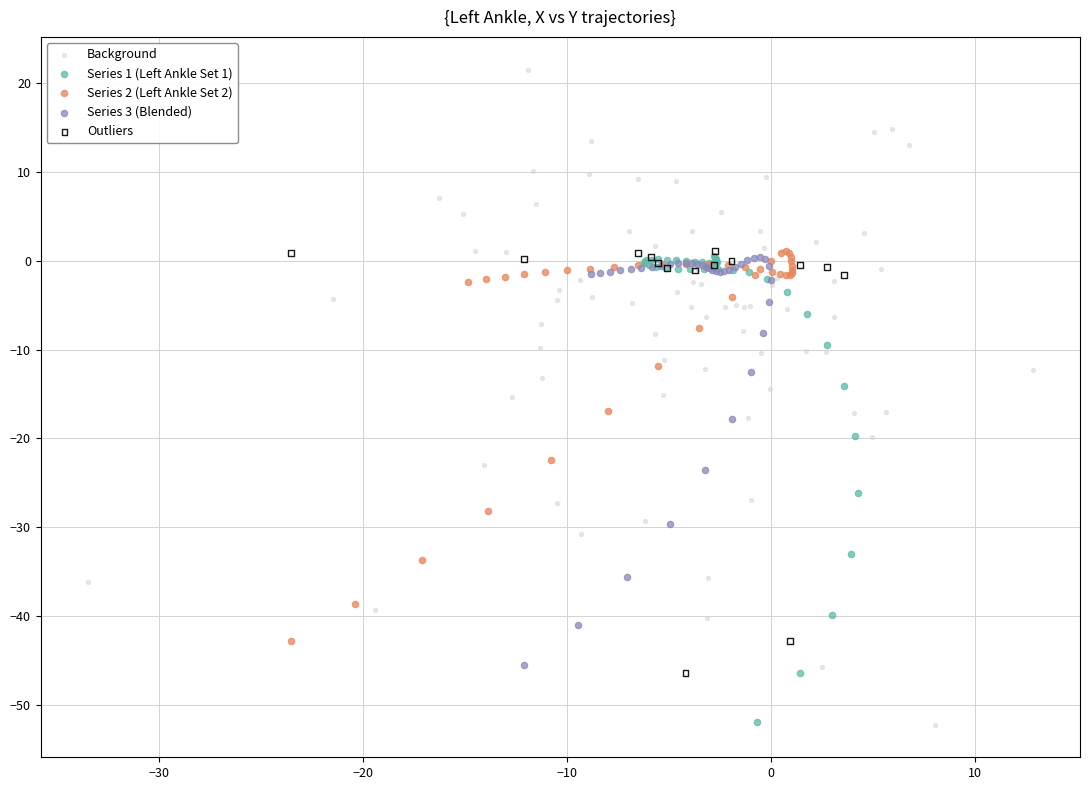

Which series reaches the maximum Y coordinate?

Background